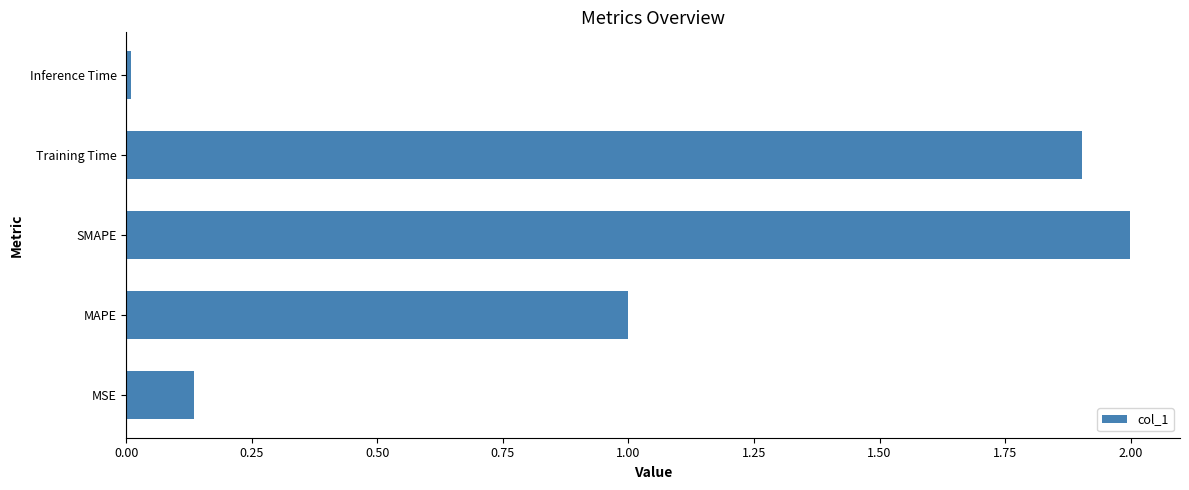

Approximately how many times larger is the value at SMAPE compared to Training Time?

1.1